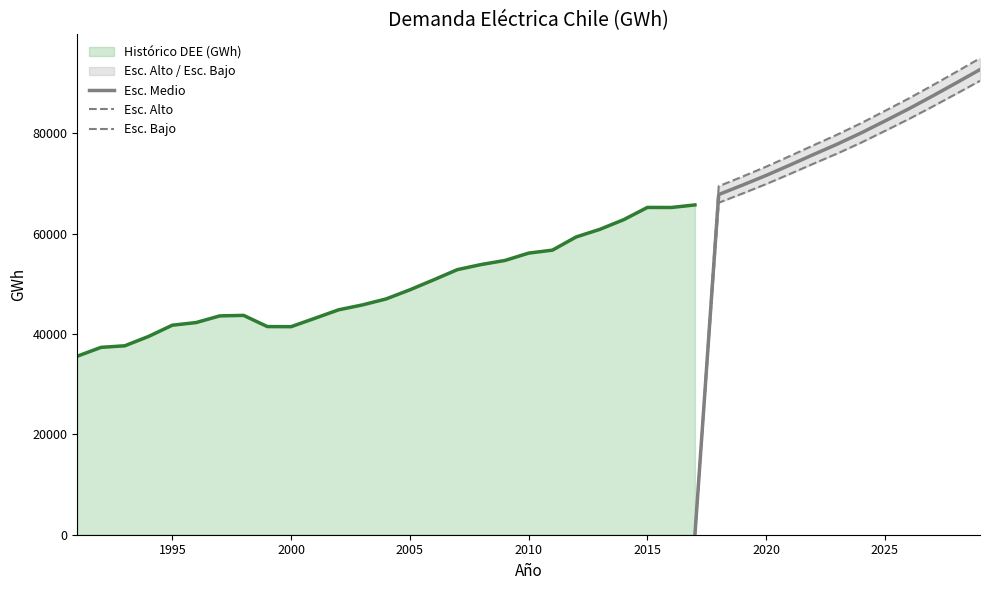

True or false: Esc. Medio has more than 1 points higher than both neighbors.

False